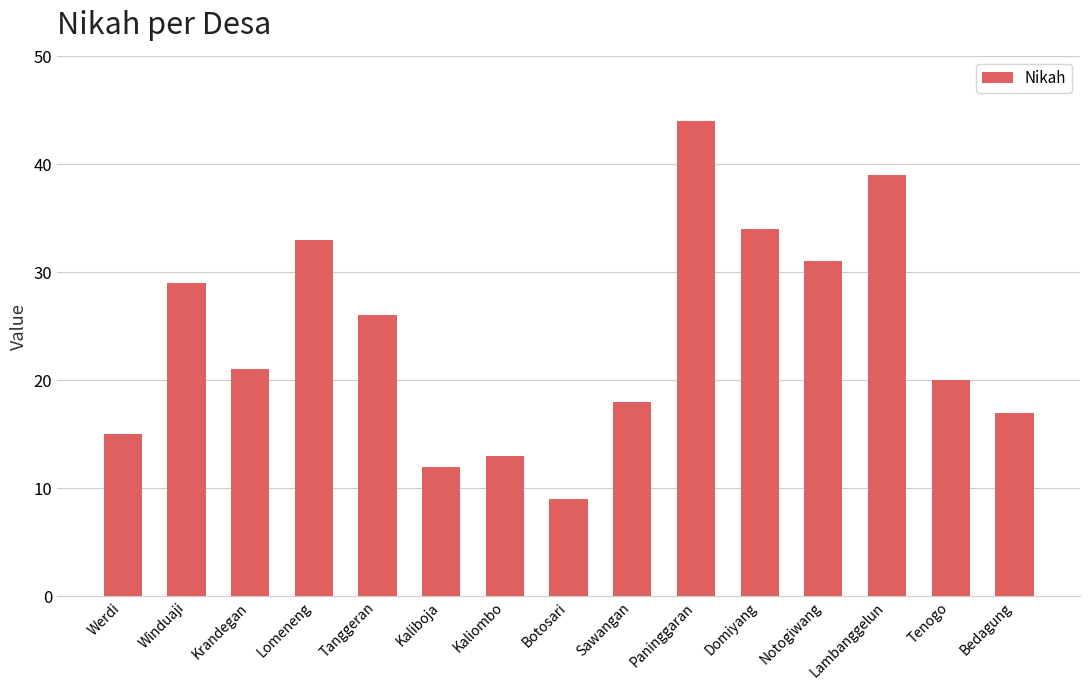

The chart shows a value of 17 at Bedagung. True or false?

True